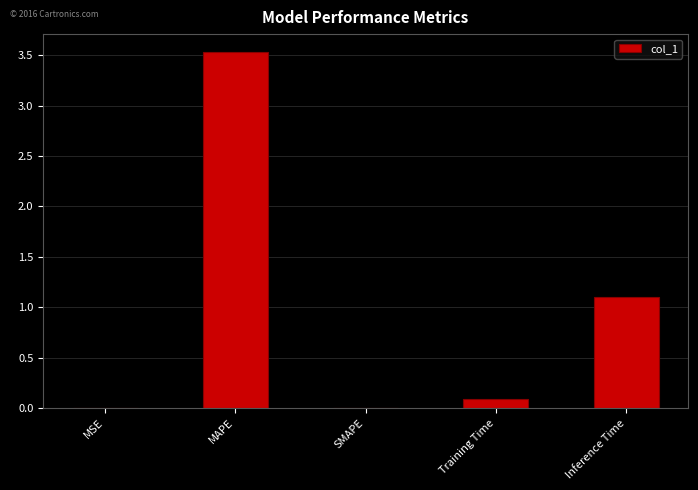

What is the sum of all values?

4.7